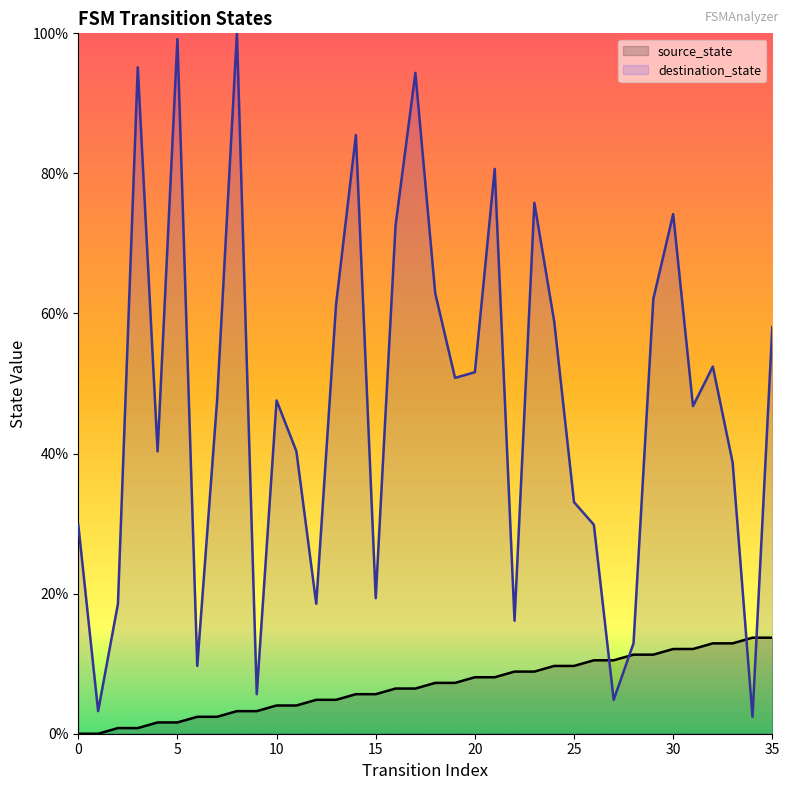

Which has a higher value, 13 or 2?

13